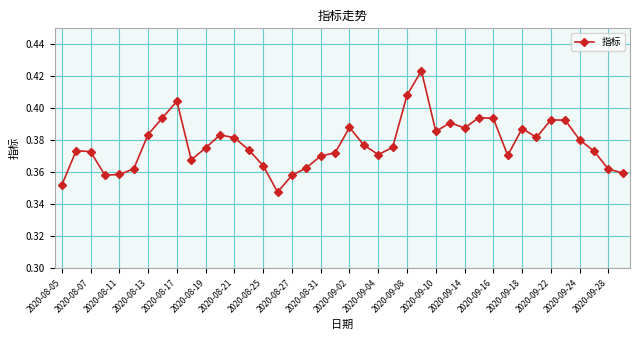

What is the sum of all values?

15.1